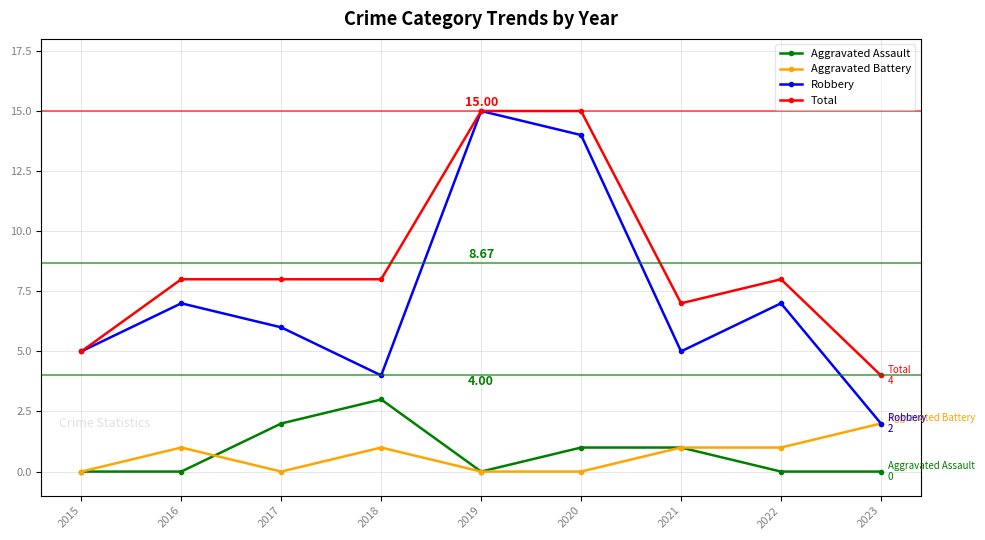

Which series has the largest total across all categories?

Total